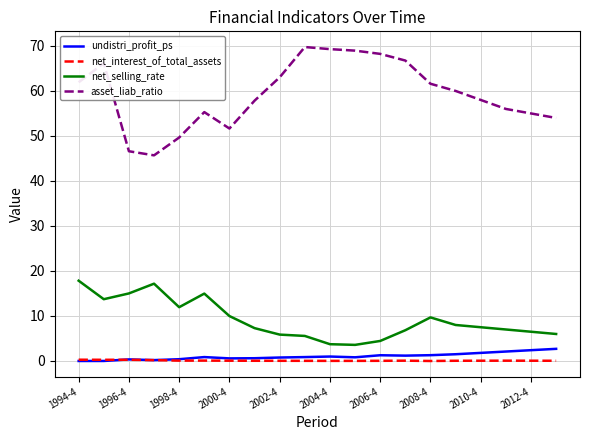

Which series has the largest total across all categories?

asset_liab_ratio